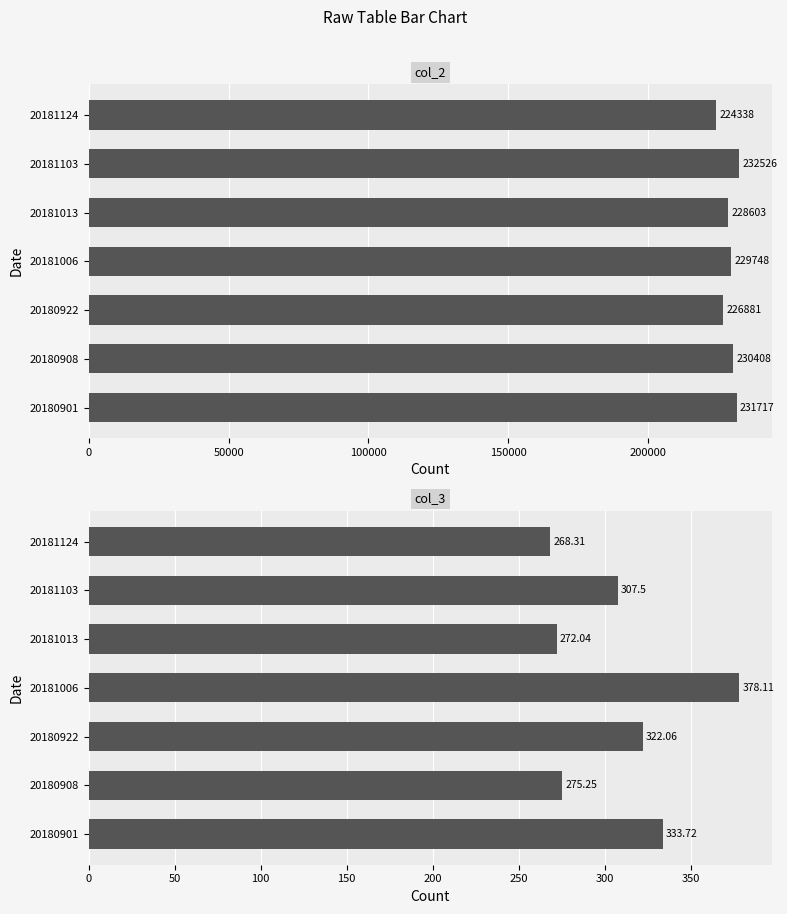

What is the difference between the second highest and second lowest values in the col_2 series?

4836.0